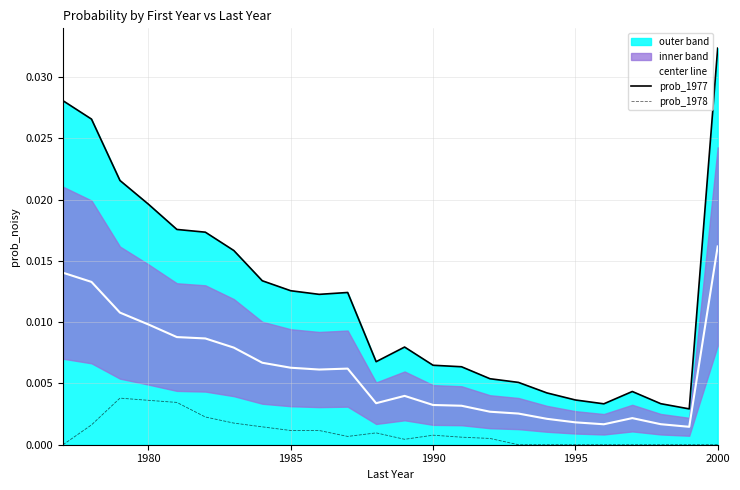

True or false: center line and prob_1978 cross at least once.

False